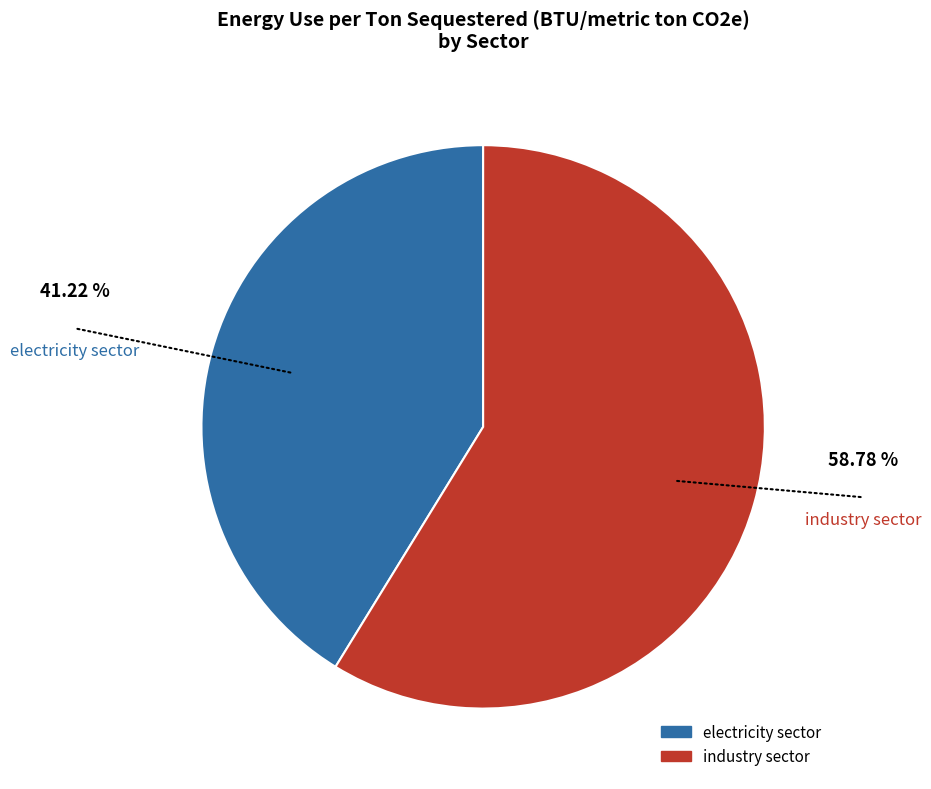

Is it true that industry sector is 51% of the pie?

False